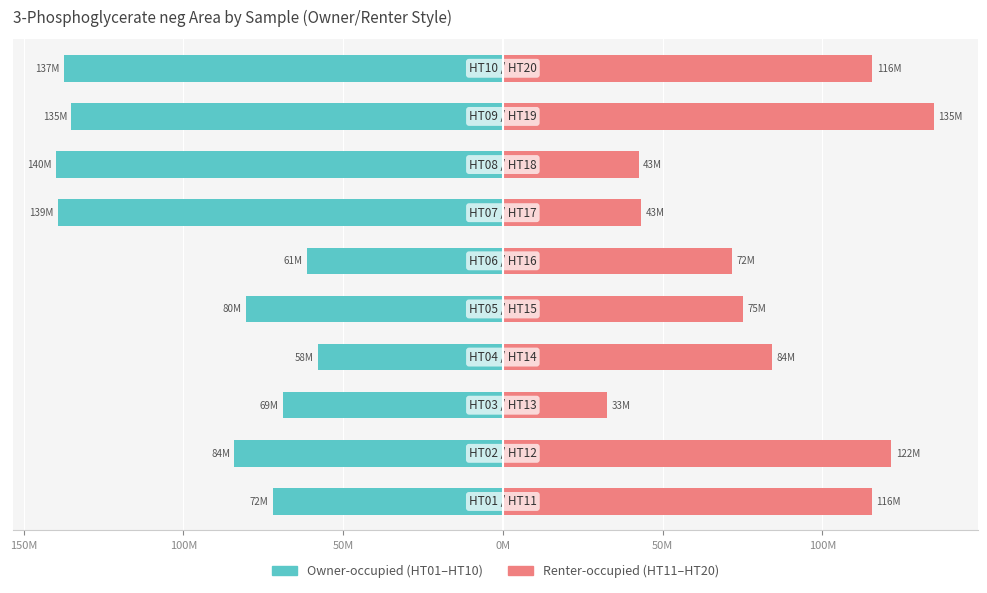

Which series changed the most between 200M and 150M?

Renter-occupied